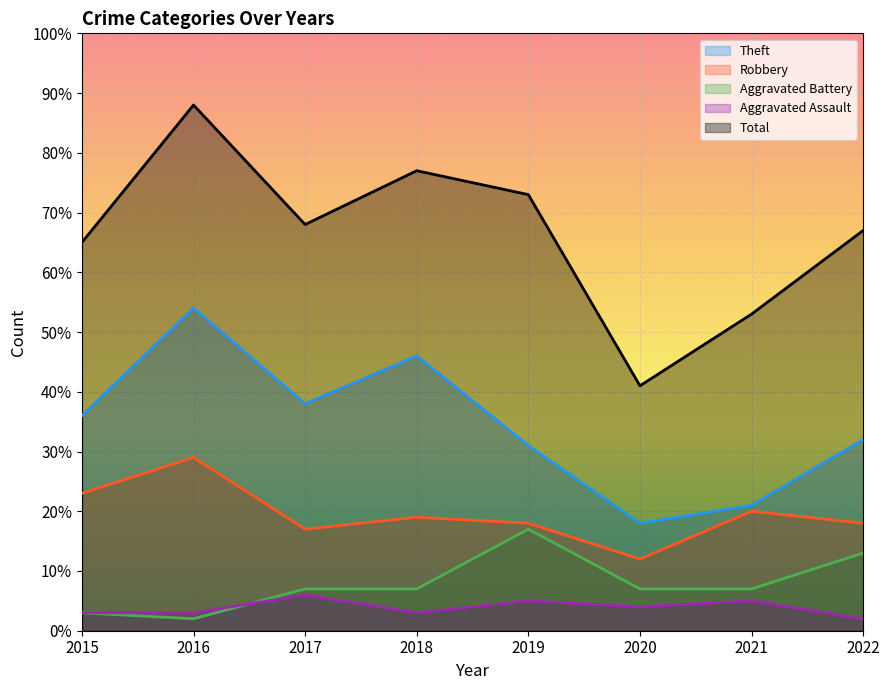

How many lines are shown in the chart?

5